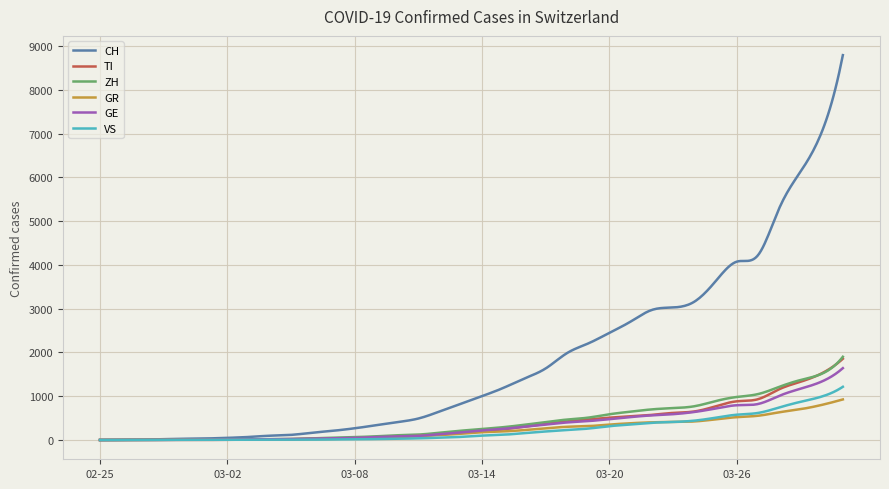

Which series has the largest range (max minus min)?

CH